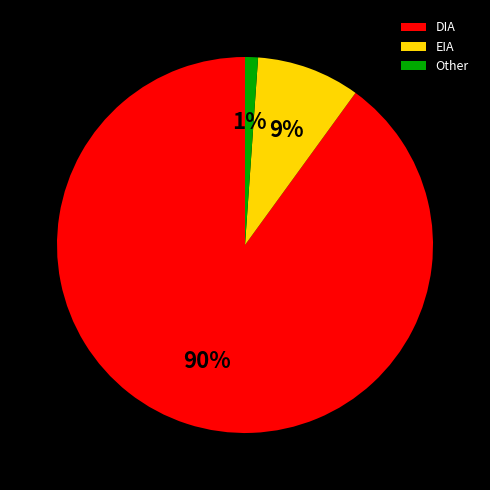

How many segments does this pie chart have?

3